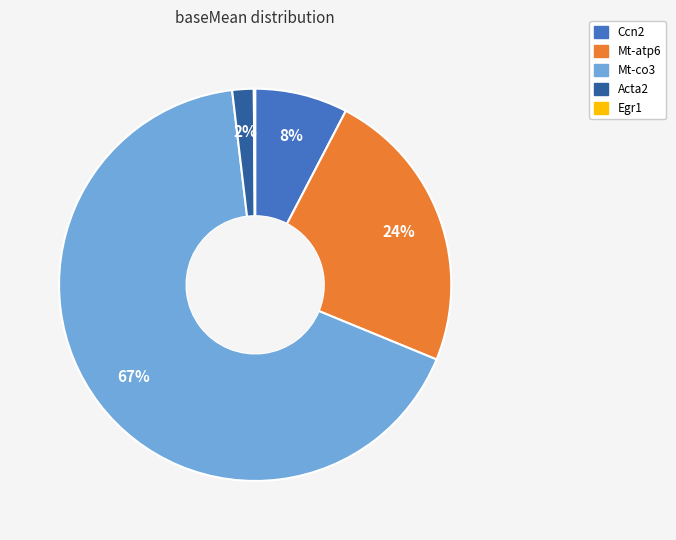

Is there any slice that represents more than half of the pie?

Yes